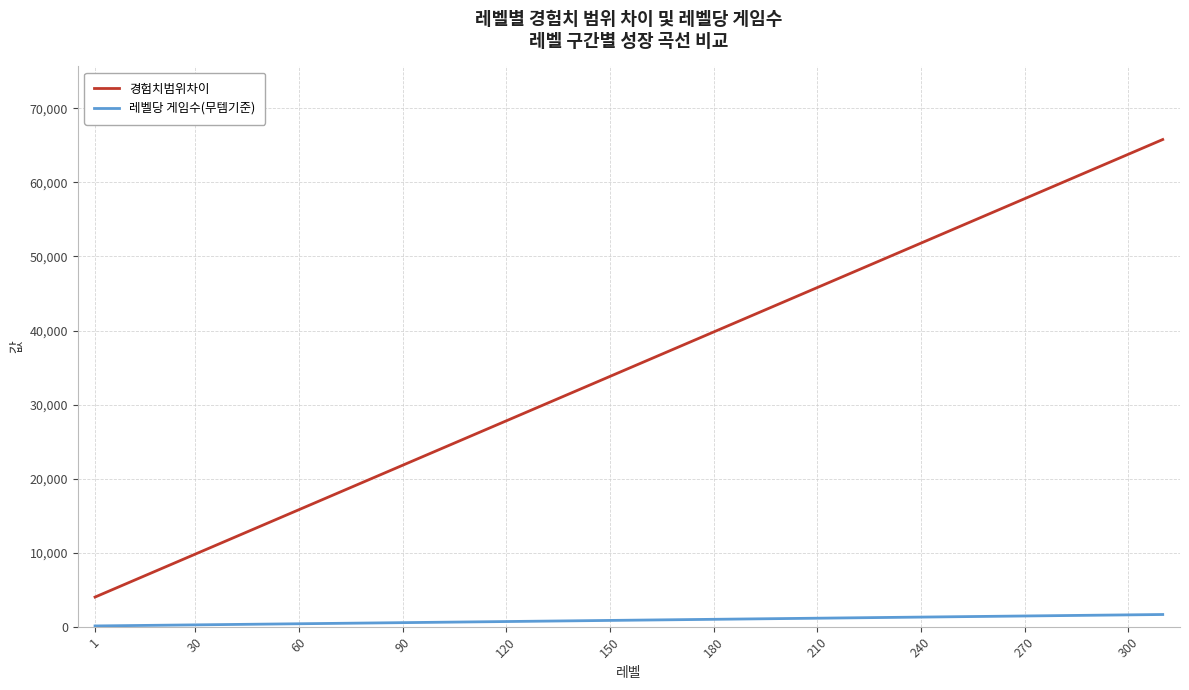

How many lines are shown in the chart?

2